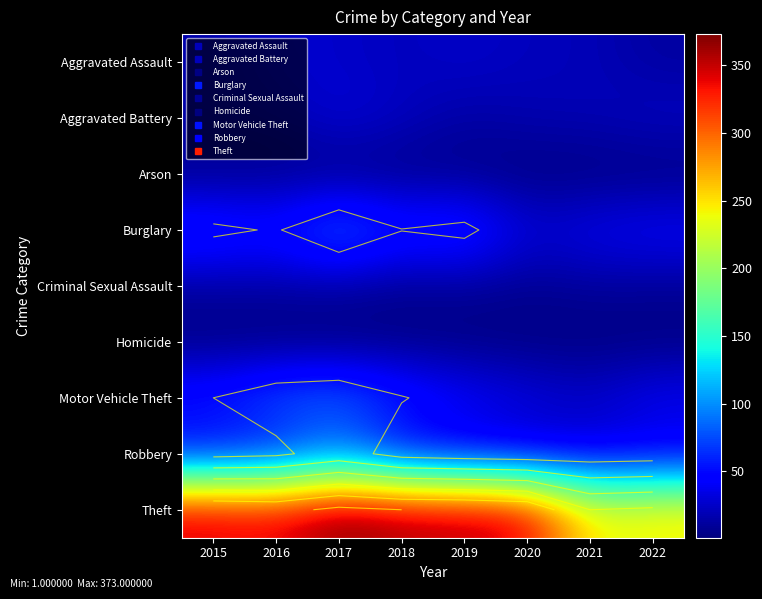

What is the greatest value displayed?

373